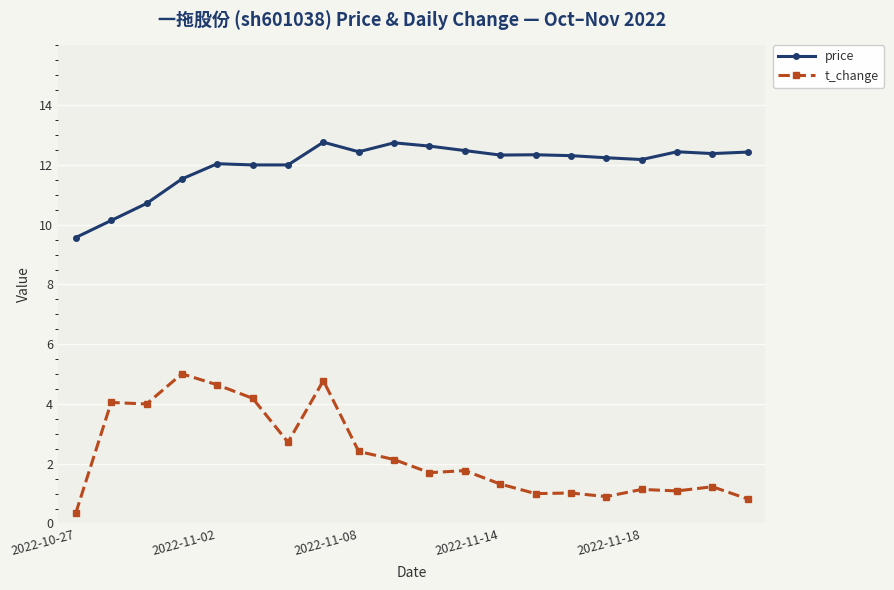

Rank the series by their maximum value, from lowest to highest.

t_change, price